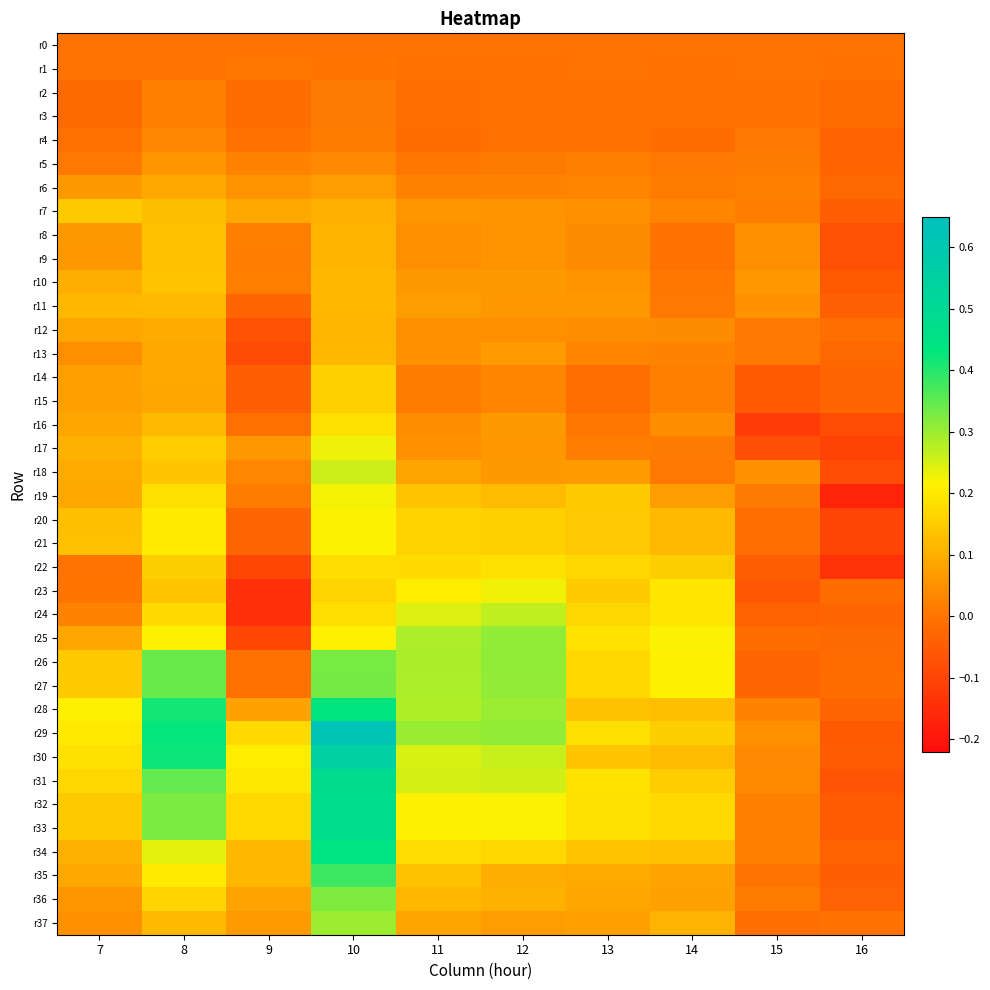

Which has a higher value, 12 or 8?

12